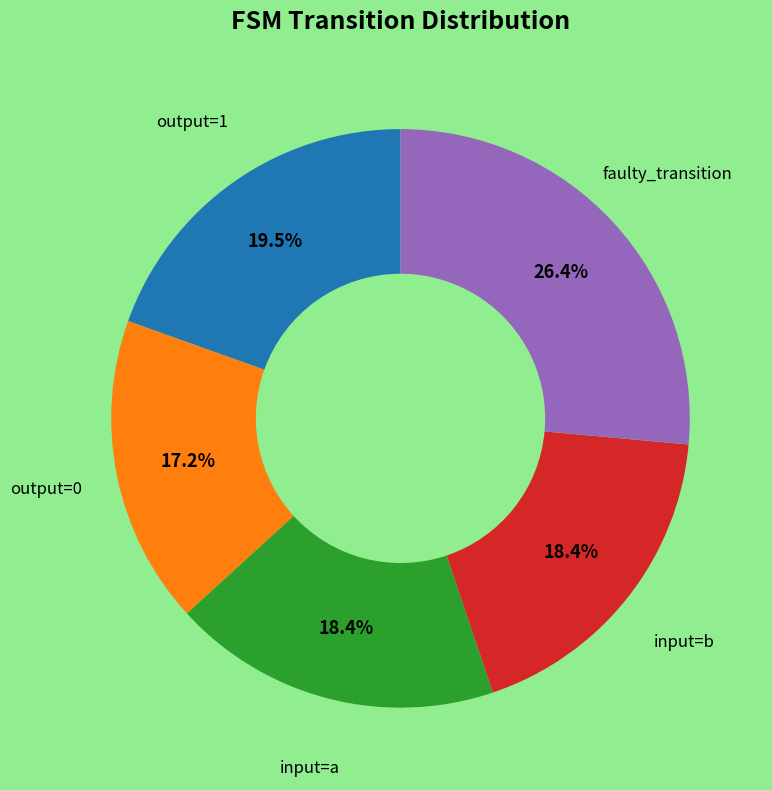

Is there a majority slice in this chart?

No